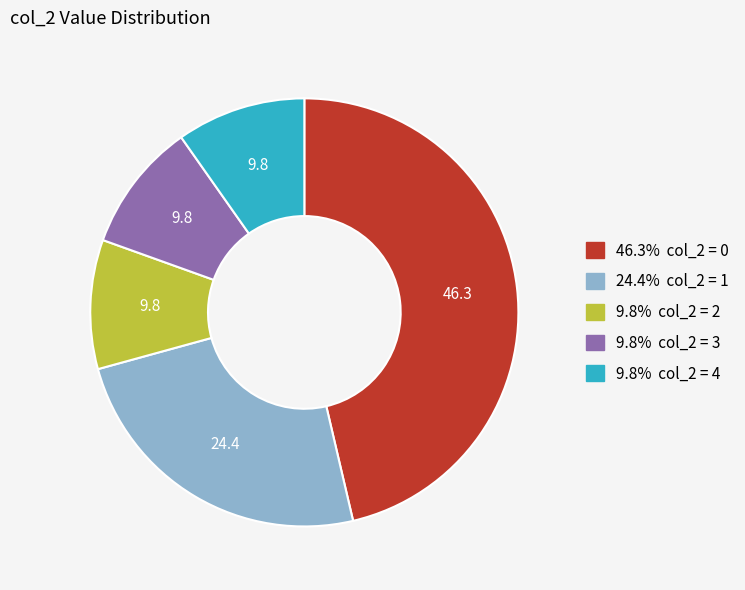

How many slices are in this pie chart?

5